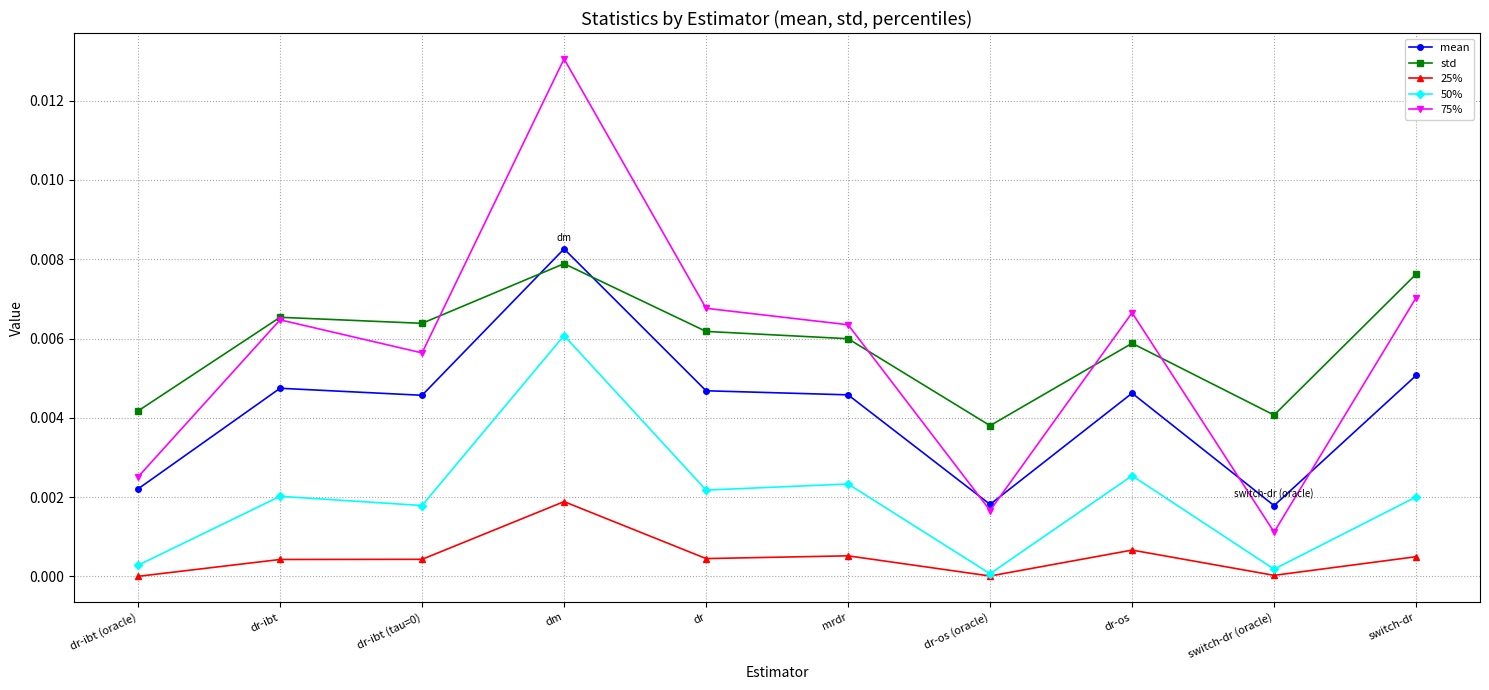

What position from the left is mrdr?

6